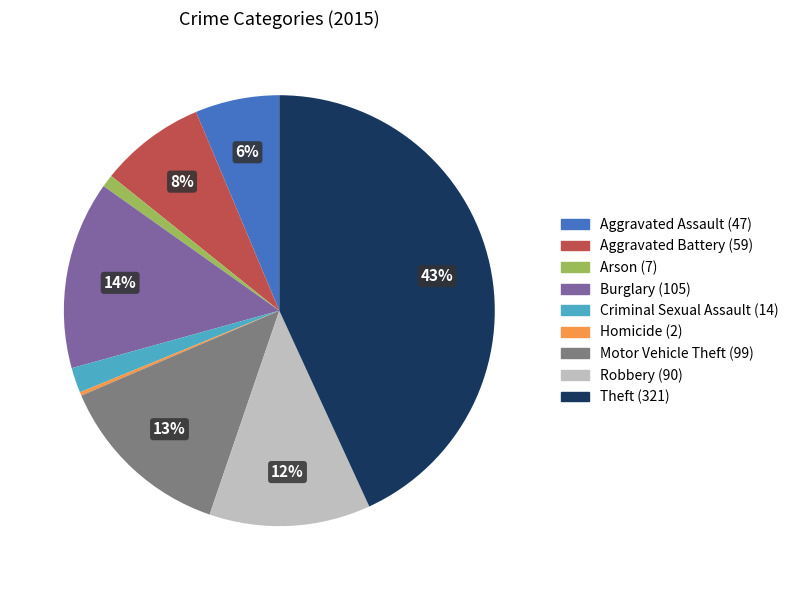

To the nearest percent, what portion does Motor Vehicle Theft represent?

13%